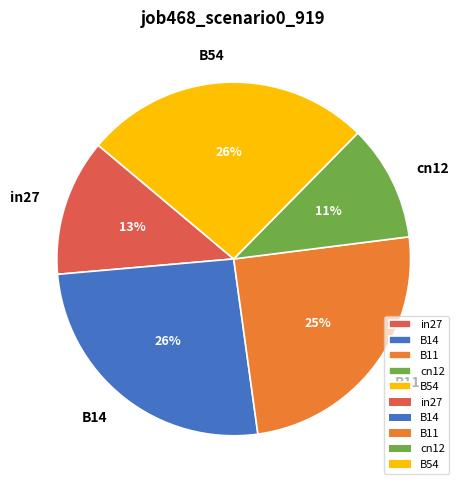

Which slice is the smallest?

cn12